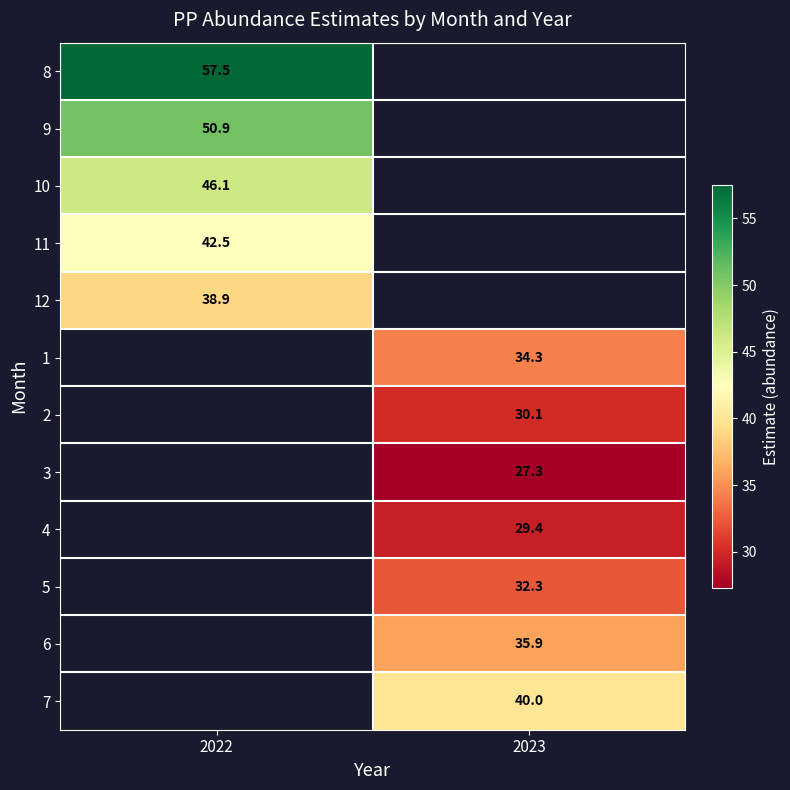

How many values in 2 are above zero?

1